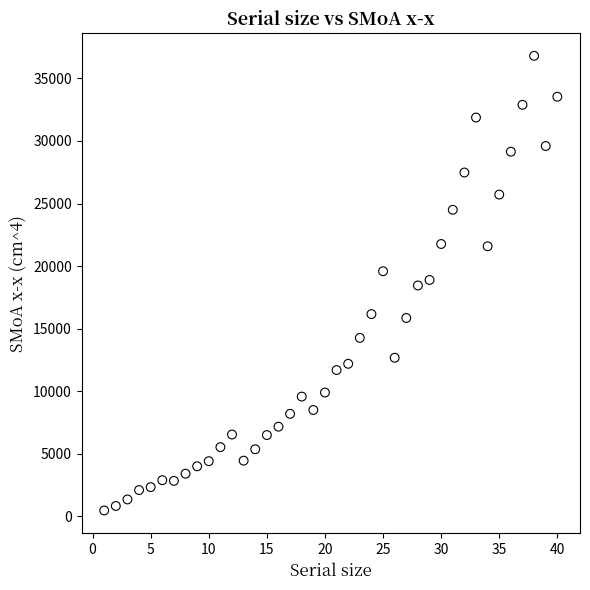

What is the range of X values (max minus min)?

39